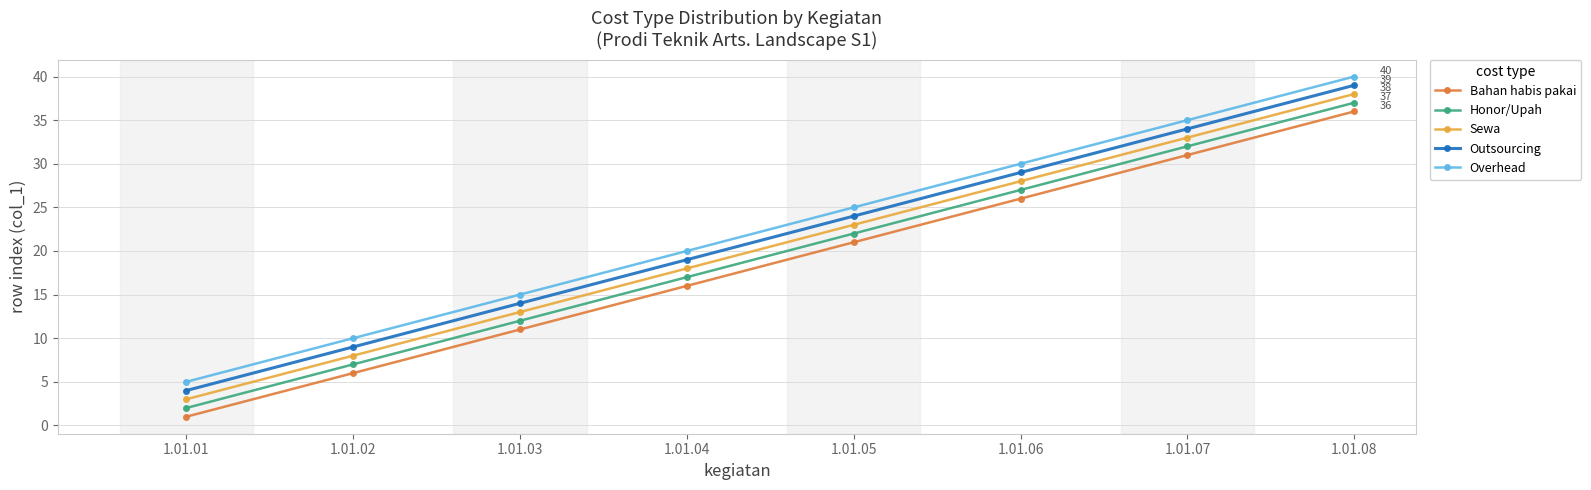

The Bahan habis pakai series shows 1 at 1.01.01. True or false?

True